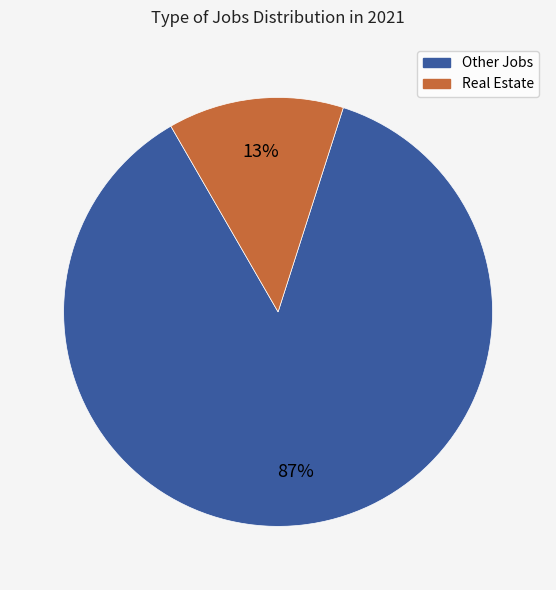

To the nearest percent, what is the average slice percentage?

50%